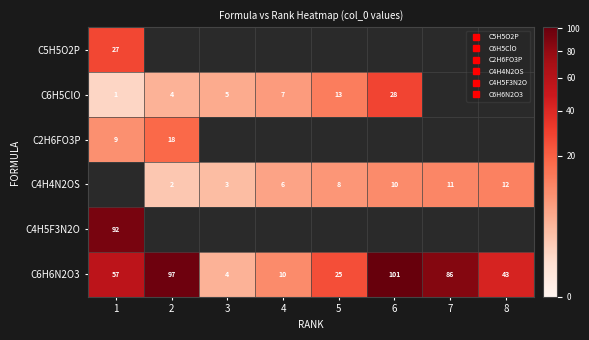

How many C4H4N2OS values are between 3 and 11?

5